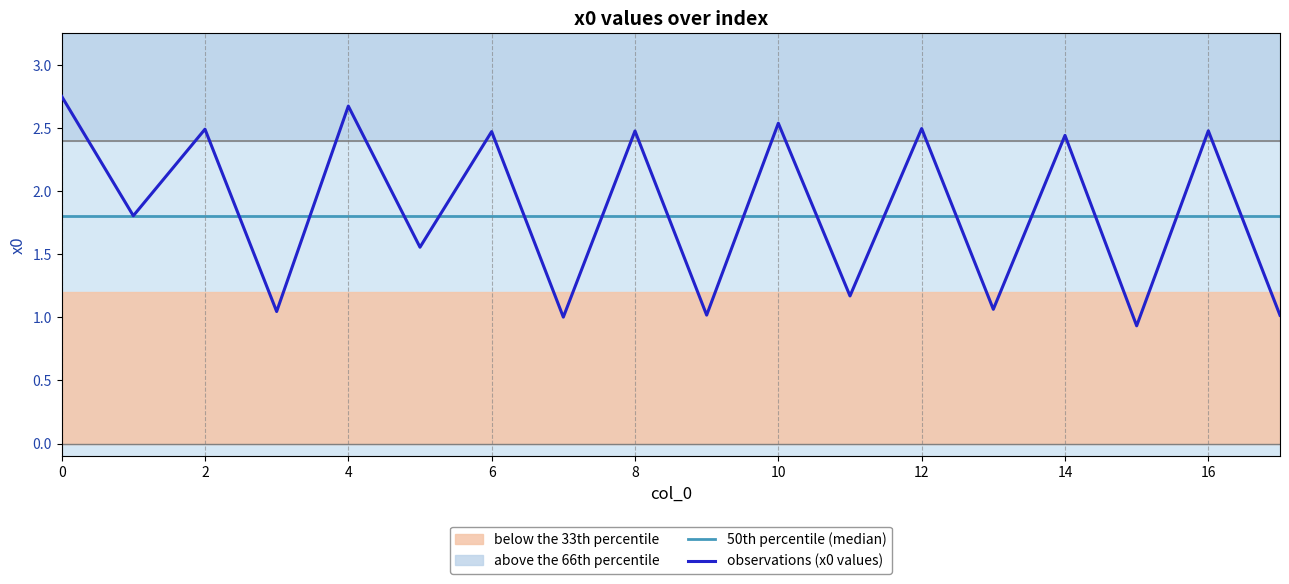

How many data points does each series have?

18